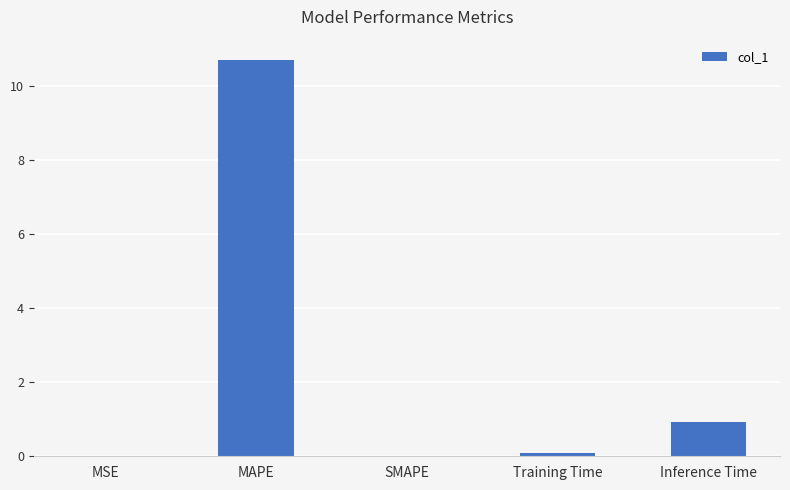

True or false: the data shows 10.7 at MAPE.

True